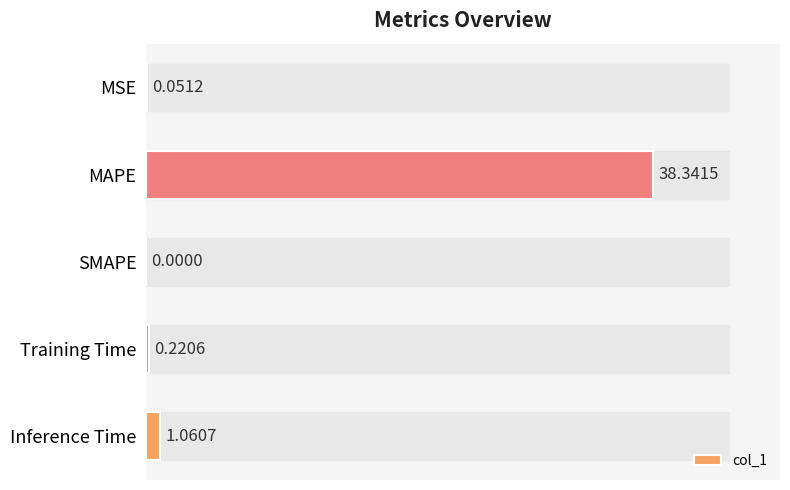

At which label is the value closest to 19?

Inference Time